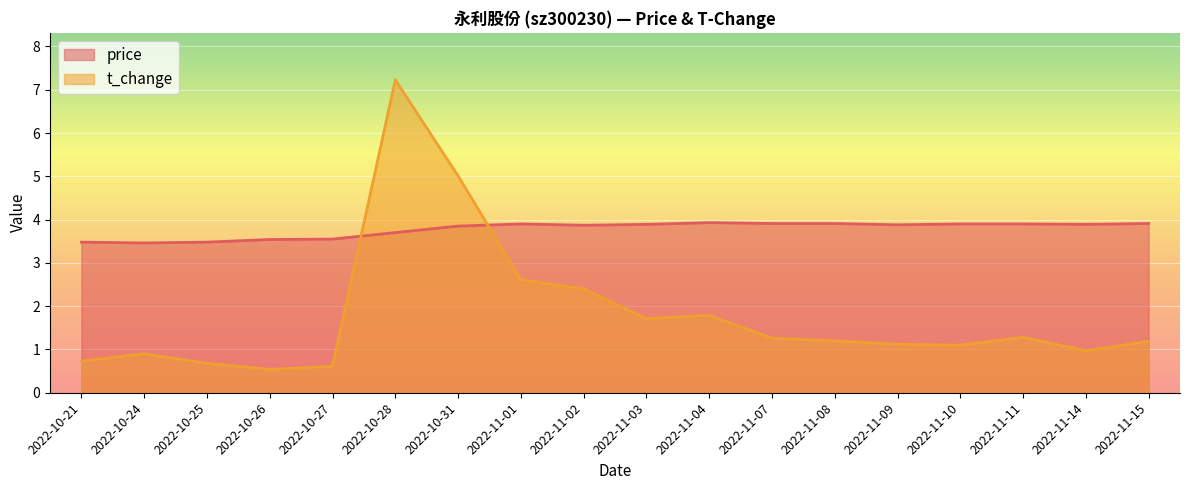

What is the difference between the maximum and minimum values in the price series?

0.5